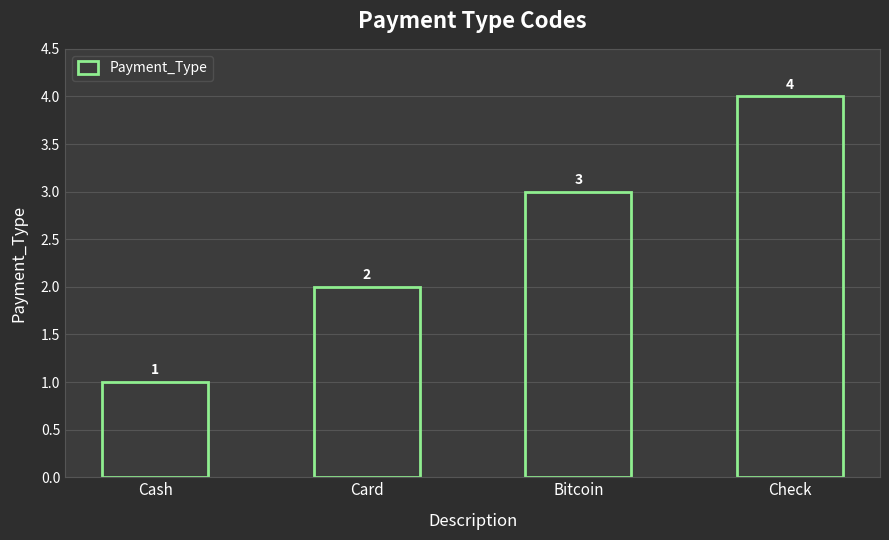

At which category does the chart reach its peak across all series?

Check